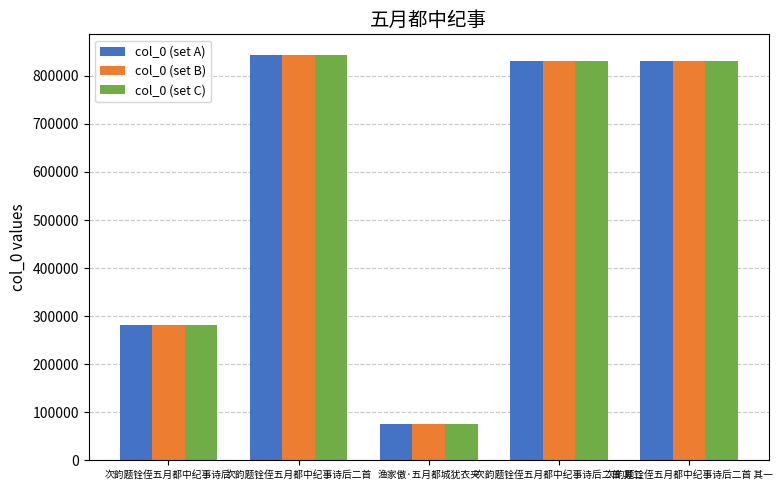

What is the total value across all series at 次韵题铨侄五月都中纪事诗后二首?

2532669